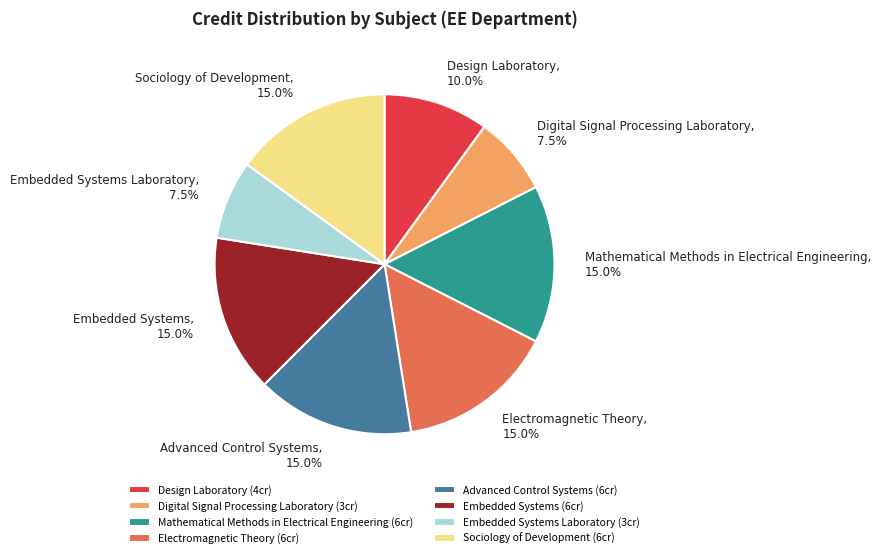

Combined, do Advanced Control Systems and Electromagnetic Theory account for over 50%?

No